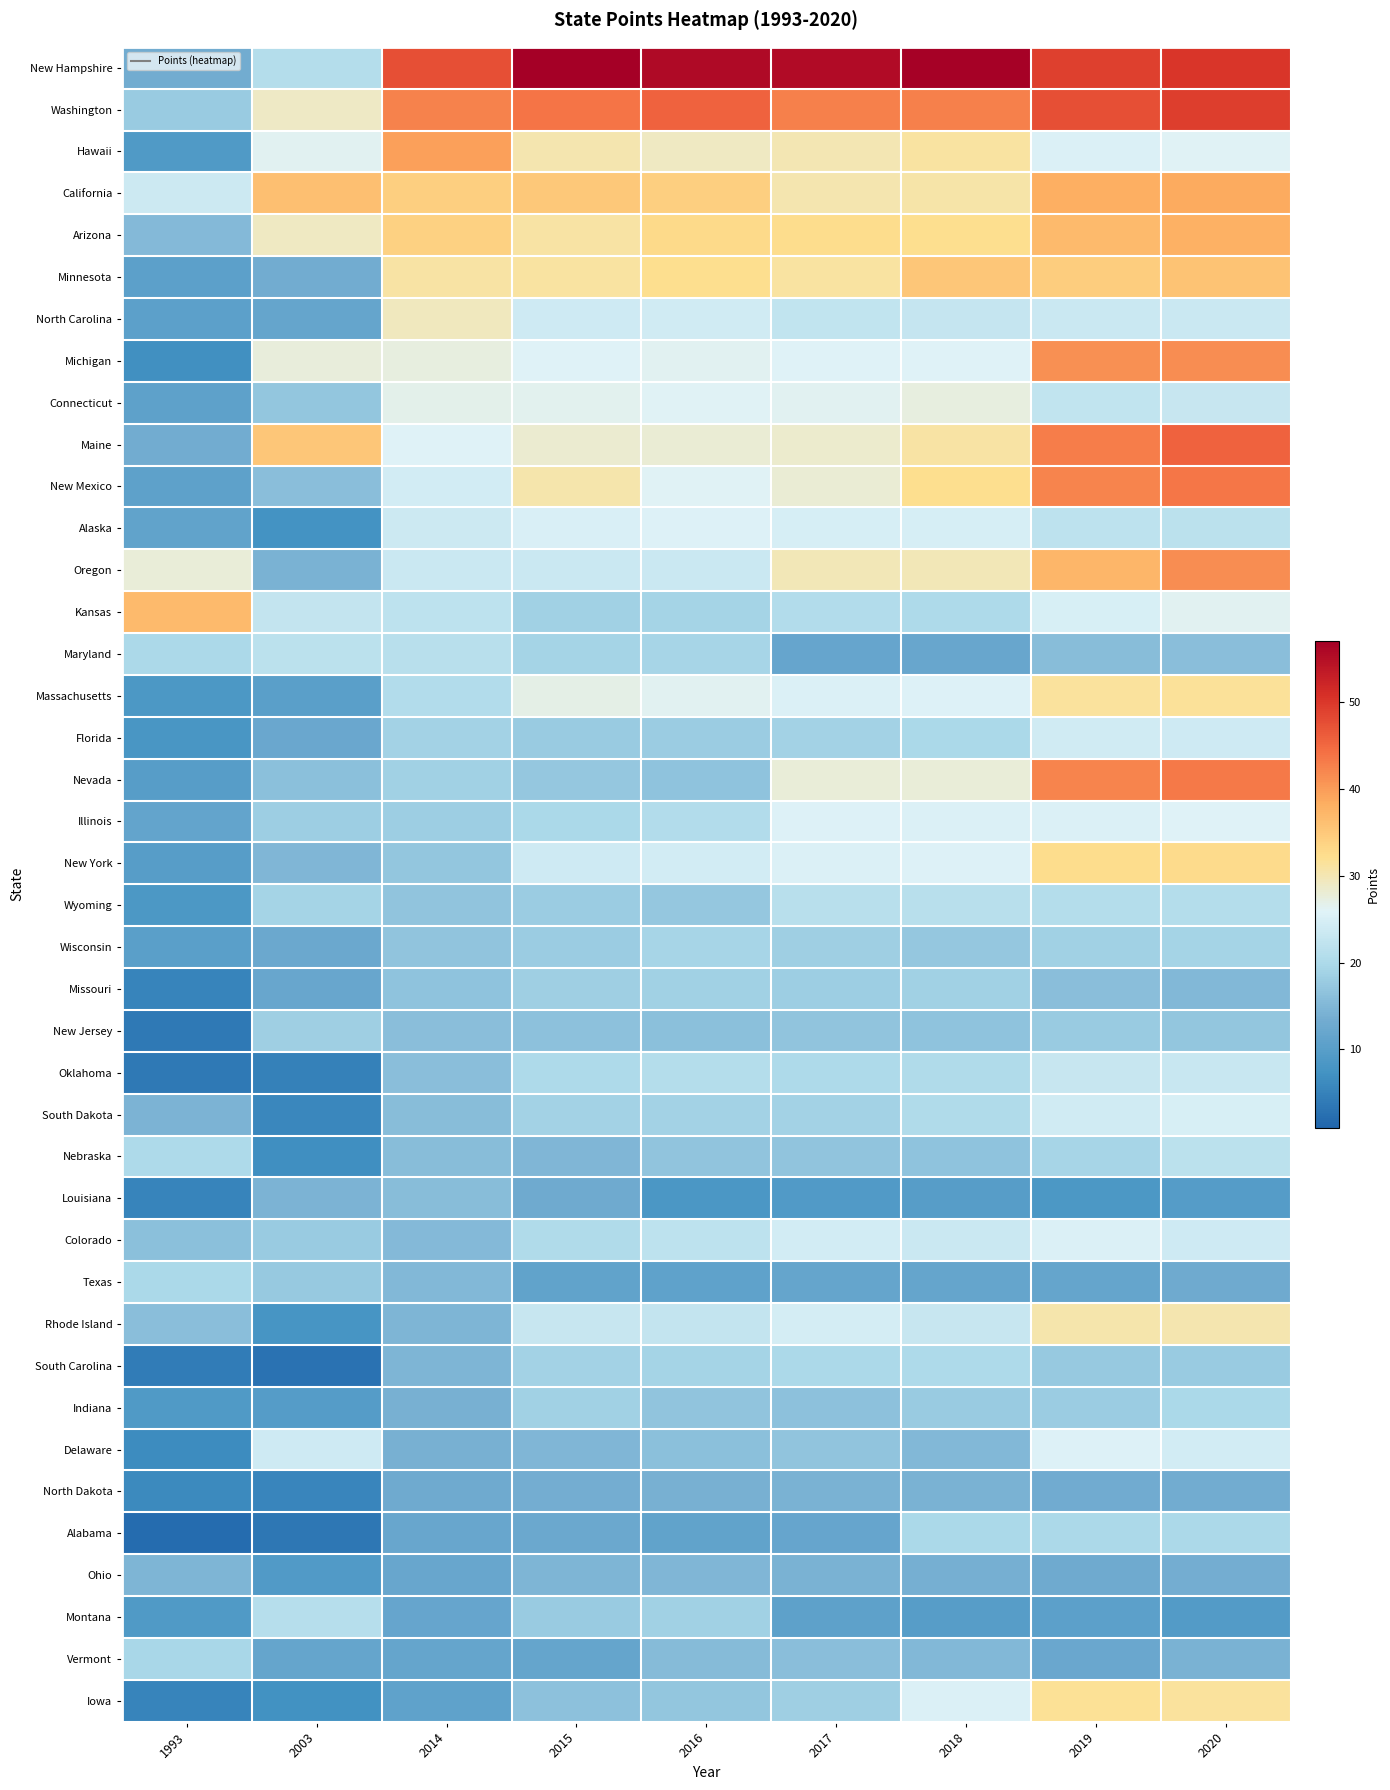

Reading left to right, transcribe all the data shown in this chart.

New Hampshire: 1993=13.3	2003=20.9	2014=47.5	2015=57.0	2016=55.5	2017=55.4	2018=56.7	2019=49.1	2020=50.1
Washington: 1993=17.7	2003=28.9	2014=42.5	2015=43.8	2016=45.6	2017=42.6	2018=42.7	2019=47.4	2020=49.2
Hawaii: 1993=8.9	2003=26.3	2014=39.6	2015=30.2	2016=29.2	2017=30.0	2018=31.1	2019=25.5	2020=26.1
California: 1993=23.6	2003=36.1	2014=34.1	2015=35.0	2016=34.2	2017=30.2	2018=30.7	2019=38.2	2020=38.5
Arizona: 1993=15.3	2003=29.1	2014=33.8	2015=30.8	2016=32.9	2017=32.4	2018=32.2	2019=36.9	2020=37.9
Minnesota: 1993=10.5	2003=13.3	2014=30.9	2015=31.1	2016=32.2	2017=31.1	2018=35.2	2019=34.4	2020=35.6
North Carolina: 1993=10.4	2003=11.6	2014=29.4	2015=23.9	2016=24.1	2017=22.4	2018=22.8	2019=23.5	2020=23.5
Michigan: 1993=7.0	2003=27.6	2014=27.4	2015=25.8	2016=26.2	2017=25.8	2018=25.9	2019=41.2	2020=41.3
Connecticut: 1993=10.7	2003=17.0	2014=26.6	2015=26.5	2016=26.0	2017=26.2	2018=27.3	2019=22.3	2020=22.9
Maine: 1993=13.4	2003=35.3	2014=25.7	2015=28.3	2016=28.0	2017=28.5	2018=30.9	2019=43.0	2020=45.5
New Mexico: 1993=10.8	2003=16.0	2014=24.4	2015=30.4	2016=26.0	2017=28.0	2018=32.2	2019=42.2	2020=43.6
Alaska: 1993=11.1	2003=7.5	2014=23.6	2015=25.3	2016=25.6	2017=24.6	2018=24.7	2019=22.0	2020=21.6
Oregon: 1993=27.8	2003=14.1	2014=23.3	2015=23.3	2016=23.4	2017=29.7	2018=29.7	2019=37.1	2020=41.4
Kansas: 1993=36.9	2003=22.4	2014=22.0	2015=18.6	2016=19.0	2017=20.6	2018=20.1	2019=24.9	2020=26.2
Maryland: 1993=20.0	2003=21.7	2014=21.2	2015=19.1	2016=19.2	2017=11.8	2018=12.1	2019=15.8	2020=15.9
Massachusetts: 1993=8.6	2003=10.3	2014=20.6	2015=26.8	2016=26.2	2017=25.5	2018=25.5	2019=31.3	2020=31.5
Florida: 1993=8.1	2003=12.2	2014=18.8	2015=17.7	2016=17.9	2017=18.9	2018=19.6	2019=24.0	2020=23.9
Nevada: 1993=9.8	2003=16.2	2014=18.6	2015=17.3	2016=16.6	2017=27.9	2018=27.9	2019=42.2	2020=43.2
Illinois: 1993=11.4	2003=18.1	2014=18.1	2015=19.7	2016=20.5	2017=25.6	2018=25.3	2019=25.5	2020=25.9
New York: 1993=9.9	2003=14.8	2014=17.1	2015=23.8	2016=24.4	2017=25.4	2018=25.5	2019=32.3	2020=32.6
Wyoming: 1993=8.4	2003=19.1	2014=16.8	2015=17.9	2016=17.2	2017=21.2	2018=21.2	2019=20.9	2020=20.9
Wisconsin: 1993=10.2	2003=12.6	2014=16.8	2015=17.9	2016=19.3	2017=18.3	2018=17.3	2019=18.6	2020=19.1
Missouri: 1993=5.3	2003=12.1	2014=16.6	2015=18.3	2016=18.7	2017=18.2	2018=18.6	2019=15.9	2020=15.2
New Jersey: 1993=3.8	2003=18.4	2014=16.1	2015=16.3	2016=16.3	2017=16.9	2018=16.6	2019=17.6	2020=17.0
Oklahoma: 1993=3.8	2003=4.8	2014=15.9	2015=20.2	2016=20.9	2017=20.2	2018=20.4	2019=23.0	2020=23.2
South Dakota: 1993=14.4	2003=5.6	2014=15.8	2015=18.8	2016=18.8	2017=18.8	2018=20.3	2019=24.2	2020=24.9
Nebraska: 1993=20.1	2003=6.9	2014=15.7	2015=15.0	2016=16.8	2017=16.8	2018=16.7	2019=19.3	2020=21.6
Louisiana: 1993=5.3	2003=14.4	2014=15.7	2015=12.9	2016=8.4	2017=9.1	2018=9.8	2019=8.4	2020=9.7
Colorado: 1993=16.1	2003=17.6	2014=15.4	2015=20.3	2016=21.9	2017=24.2	2018=23.4	2019=25.4	2020=23.8
Texas: 1993=19.8	2003=17.4	2014=15.1	2015=11.2	2016=11.0	2017=11.6	2018=11.6	2019=11.6	2020=13.0
Rhode Island: 1993=15.9	2003=7.9	2014=14.7	2015=23.1	2016=22.5	2017=24.6	2018=23.0	2019=30.5	2020=30.3
South Carolina: 1993=4.1	2003=2.9	2014=14.7	2015=18.8	2016=19.1	2017=20.0	2018=20.1	2019=17.6	2020=17.8
Indiana: 1993=9.1	2003=9.6	2014=14.0	2015=18.7	2016=16.8	2017=16.4	2018=17.8	2019=18.0	2020=19.7
Delaware: 1993=6.4	2003=23.8	2014=13.9	2015=14.9	2016=16.2	2017=16.9	2018=15.2	2019=25.6	2020=24.2
North Dakota: 1993=6.1	2003=5.4	2014=12.9	2015=13.6	2016=14.0	2017=14.2	2018=14.2	2019=13.0	2020=13.4
Alabama: 1993=2.0	2003=3.6	2014=12.0	2015=12.5	2016=11.2	2017=11.8	2018=19.8	2019=19.9	2020=19.9
Ohio: 1993=14.7	2003=9.2	2014=12.0	2015=14.6	2016=14.9	2017=14.2	2018=13.9	2019=13.0	2020=13.7
Montana: 1993=9.0	2003=20.9	2014=11.8	2015=17.7	2016=18.7	2017=10.8	2018=9.8	2019=10.6	2020=9.4
Vermont: 1993=19.4	2003=11.5	2014=11.5	2015=11.5	2016=15.5	2017=16.1	2018=15.0	2019=12.2	2020=14.3
Iowa: 1993=5.2	2003=7.3	2014=10.9	2015=16.4	2016=17.1	2017=18.5	2018=25.3	2019=31.8	2020=31.2